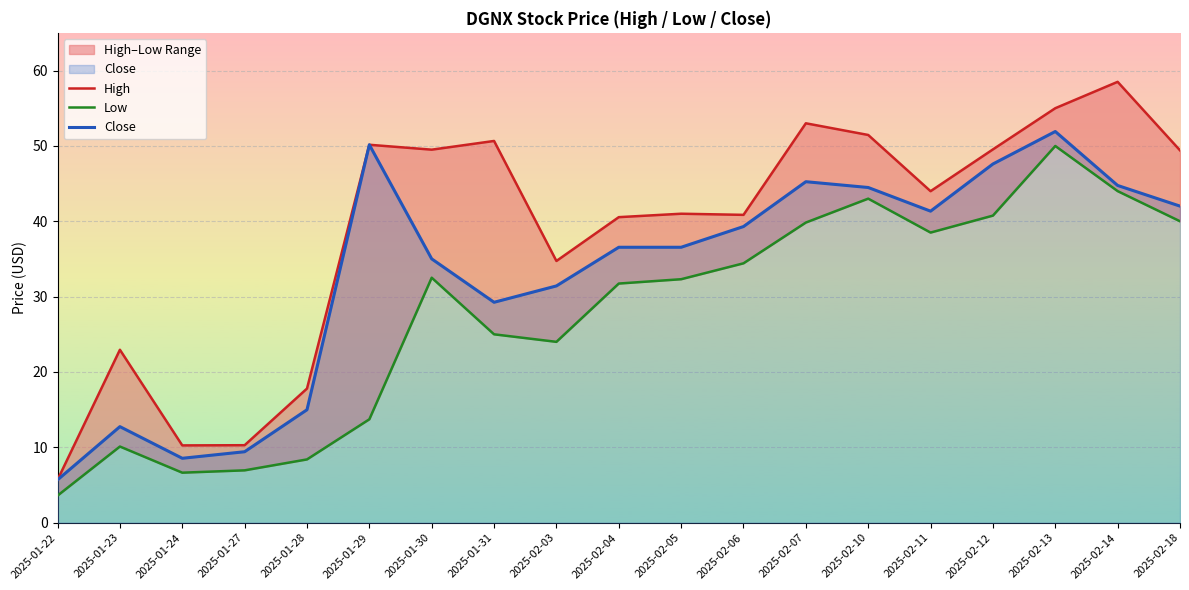

Reading right to left, what are all the values shown in this chart?

High: 2025-02-18=49.4	2025-02-14=58.5	2025-02-13=55.0	2025-02-12=49.5	2025-02-11=44.0	2025-02-10=51.5	2025-02-07=53.0	2025-02-06=40.8	2025-02-05=41.0	2025-02-04=40.5	2025-02-03=34.7	2025-01-31=50.7	2025-01-30=49.5	2025-01-29=50.2	2025-01-28=17.8	2025-01-27=10.3	2025-01-24=10.3	2025-01-23=23.0	2025-01-22=5.7
Low: 2025-02-18=40.0	2025-02-14=44.0	2025-02-13=50.0	2025-02-12=40.8	2025-02-11=38.5	2025-02-10=43.0	2025-02-07=39.8	2025-02-06=34.4	2025-02-05=32.3	2025-02-04=31.7	2025-02-03=24.0	2025-01-31=25.0	2025-01-30=32.5	2025-01-29=13.7	2025-01-28=8.4	2025-01-27=6.9	2025-01-24=6.6	2025-01-23=10.1	2025-01-22=3.6
Close: 2025-02-18=42.0	2025-02-14=44.8	2025-02-13=51.9	2025-02-12=47.6	2025-02-11=41.3	2025-02-10=44.5	2025-02-07=45.2	2025-02-06=39.3	2025-02-05=36.5	2025-02-04=36.5	2025-02-03=31.4	2025-01-31=29.2	2025-01-30=35.0	2025-01-29=50.2	2025-01-28=15.0	2025-01-27=9.4	2025-01-24=8.6	2025-01-23=12.8	2025-01-22=5.7